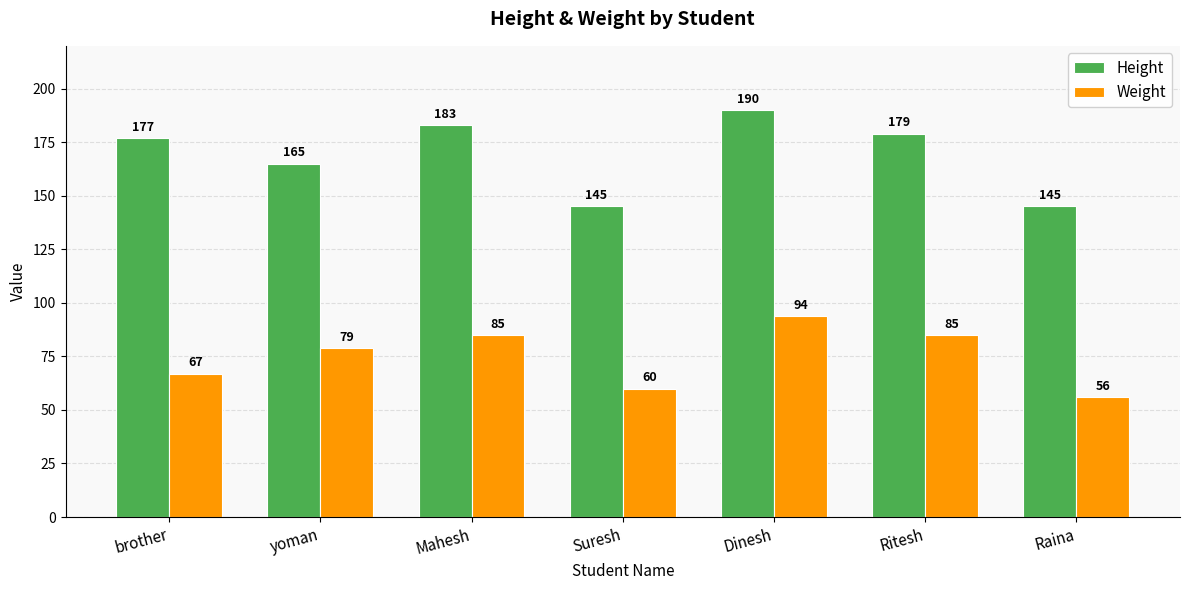

Where is Height nearest to the value 167?

yoman